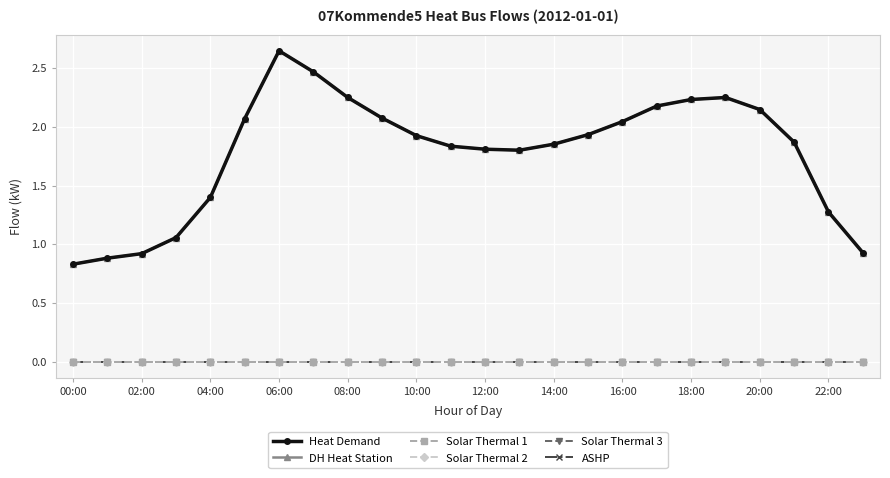

Does the chart have visible grid lines?

Yes